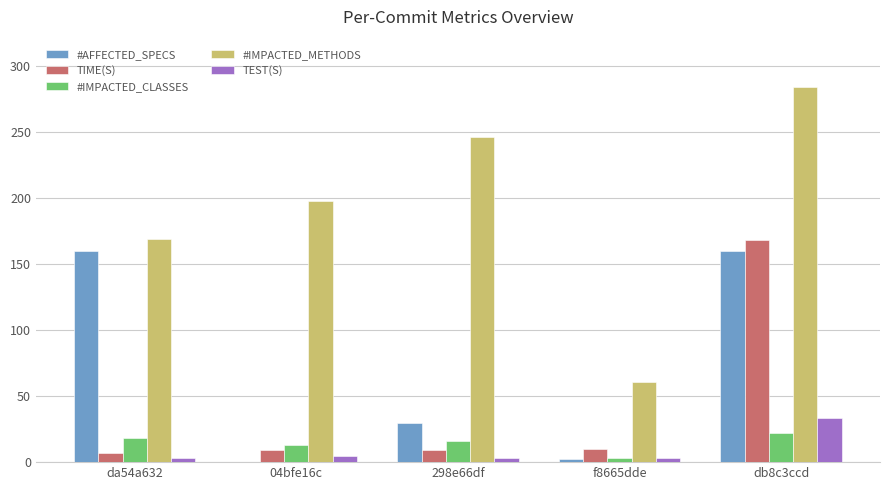

At which category is the sum across all series the highest?

db8c3ccd